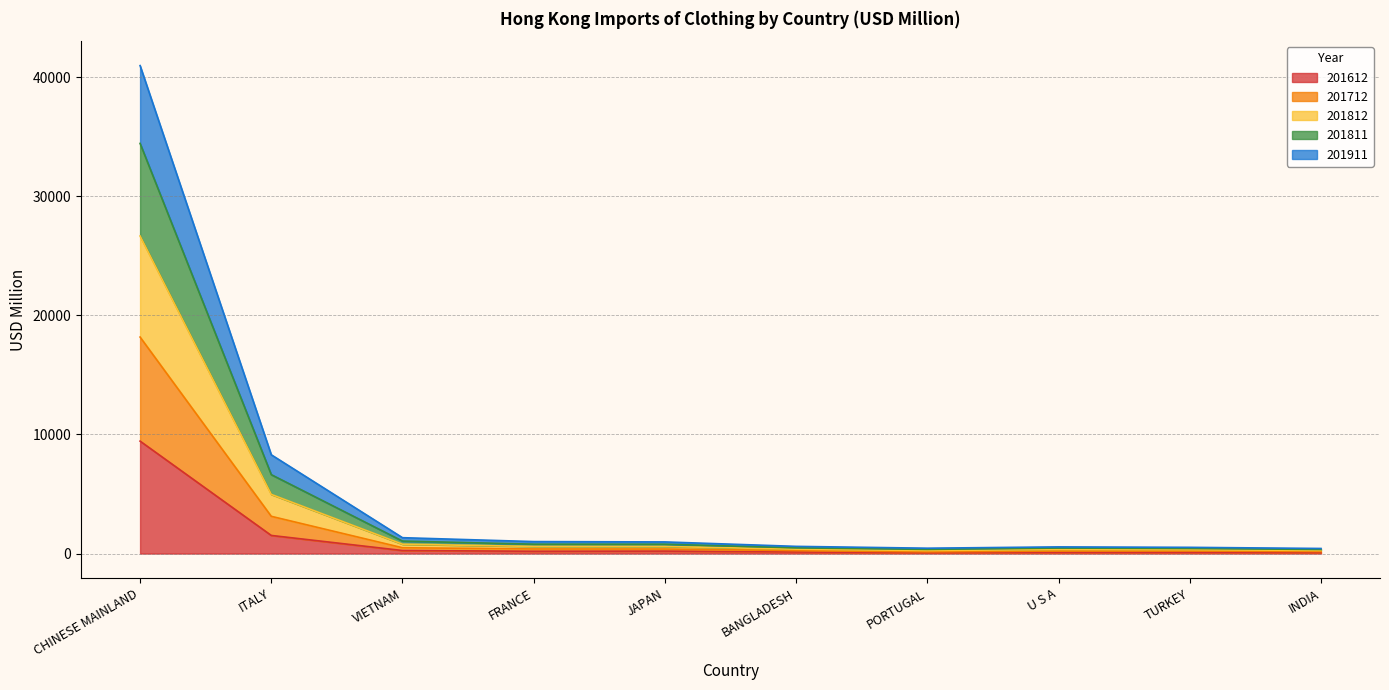

At which label does 201812 reach its minimum?

INDIA